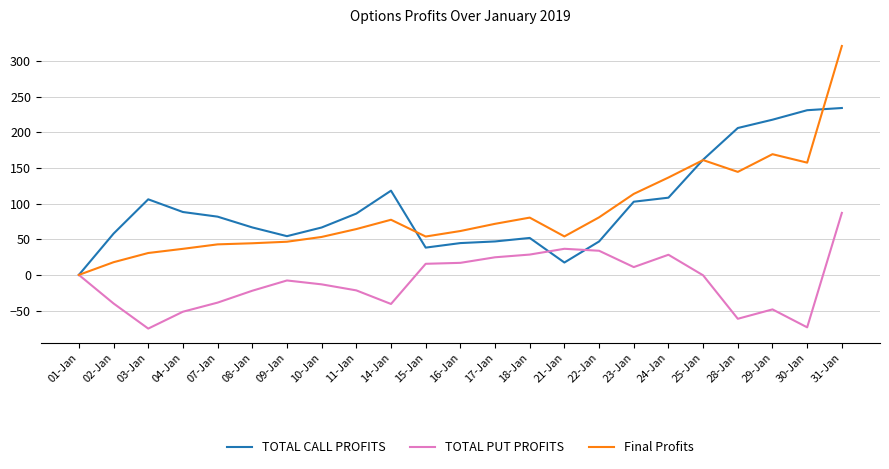

The value of Final Profits at 09-Jan is 46.5. True or false?

True